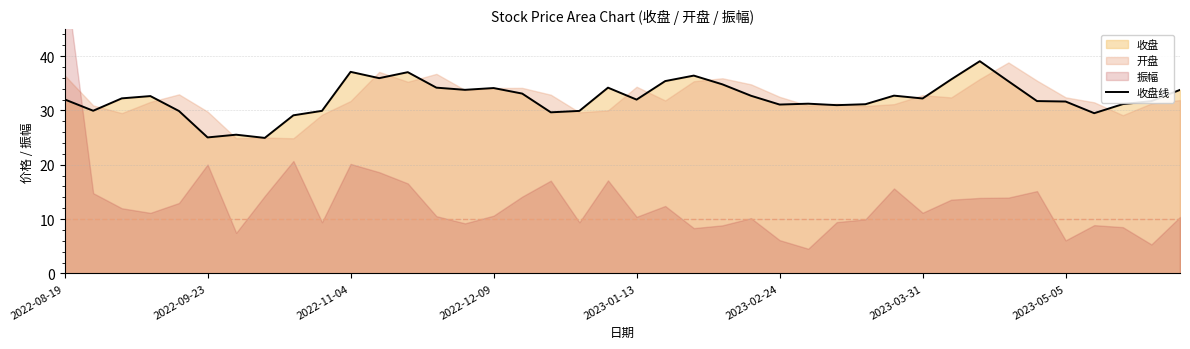

What is the maximum value for 收盘线?

39.1